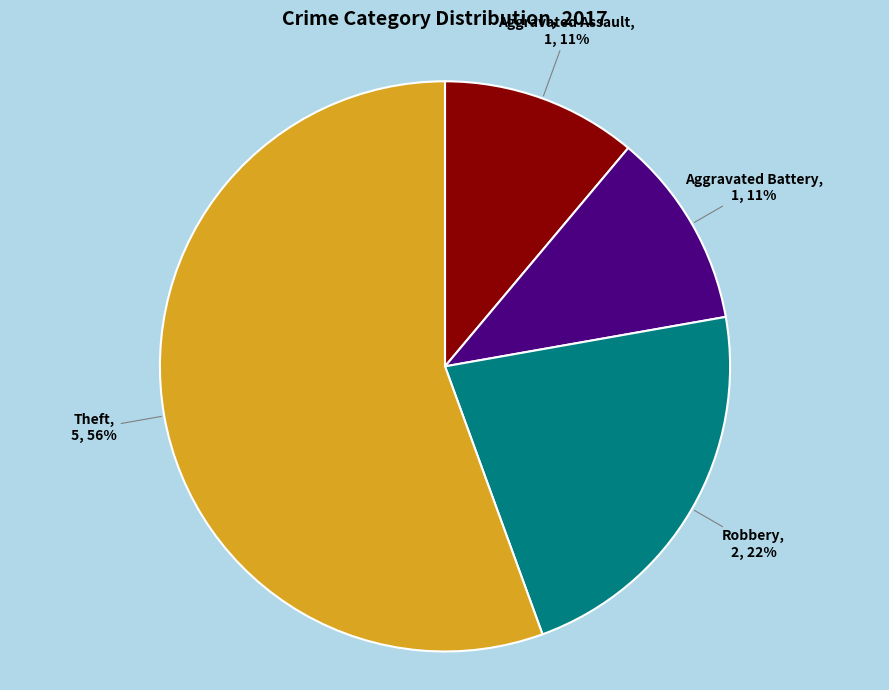

Is the sum of Aggravated Assault and Aggravated Battery greater than half?

No